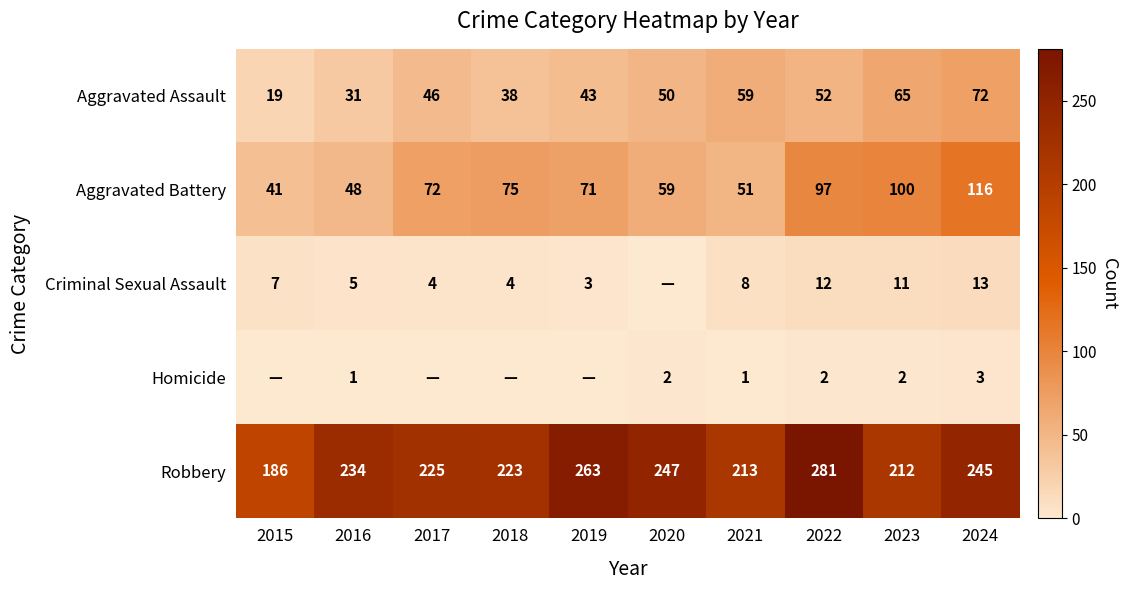

How many series are shown in this chart?

5